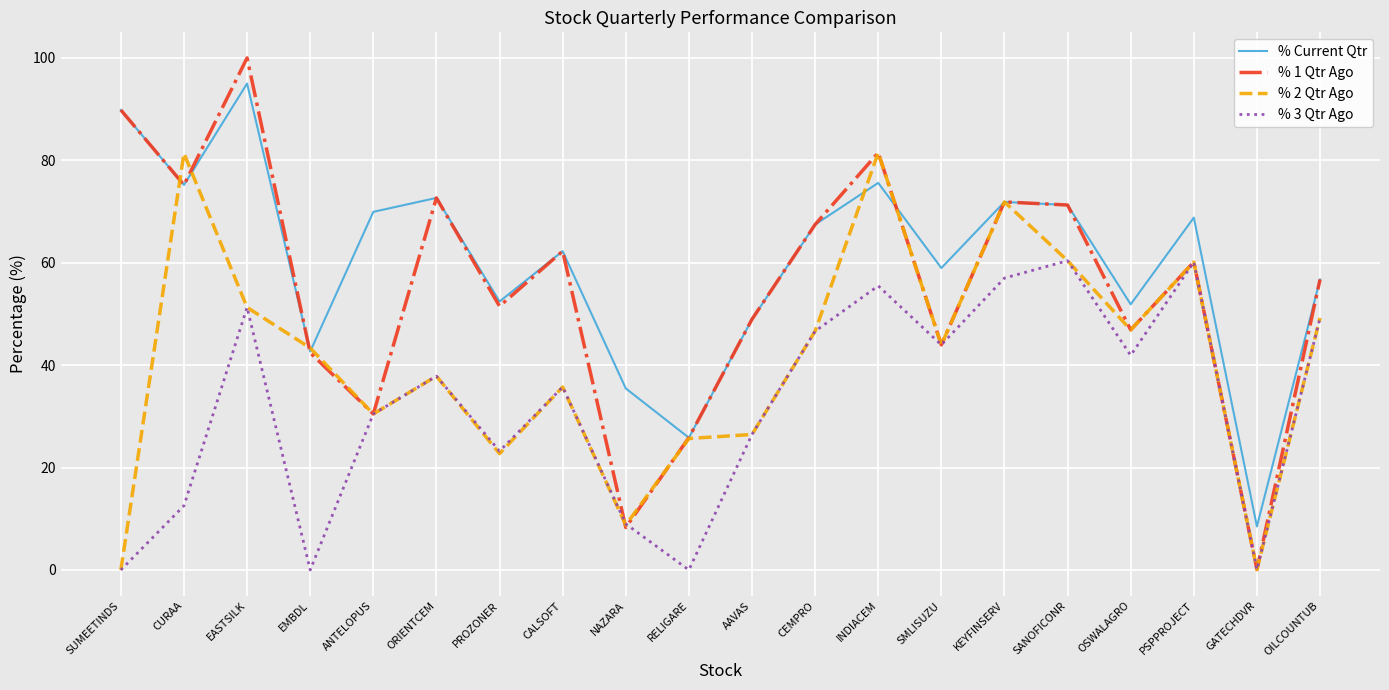

How many lines are shown in the chart?

4